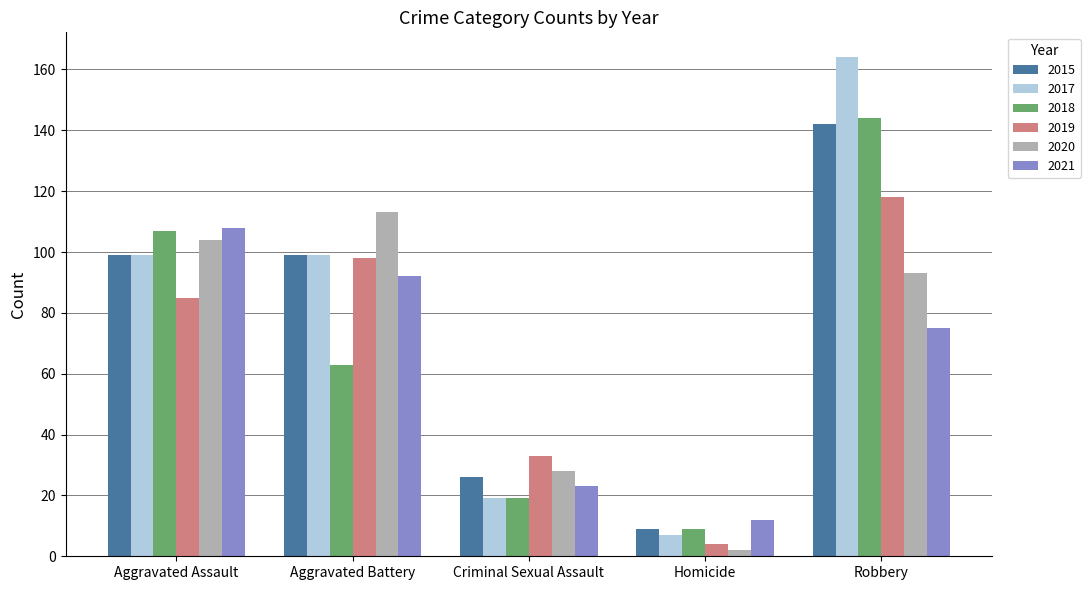

Which label corresponds to the largest value in the chart?

Robbery